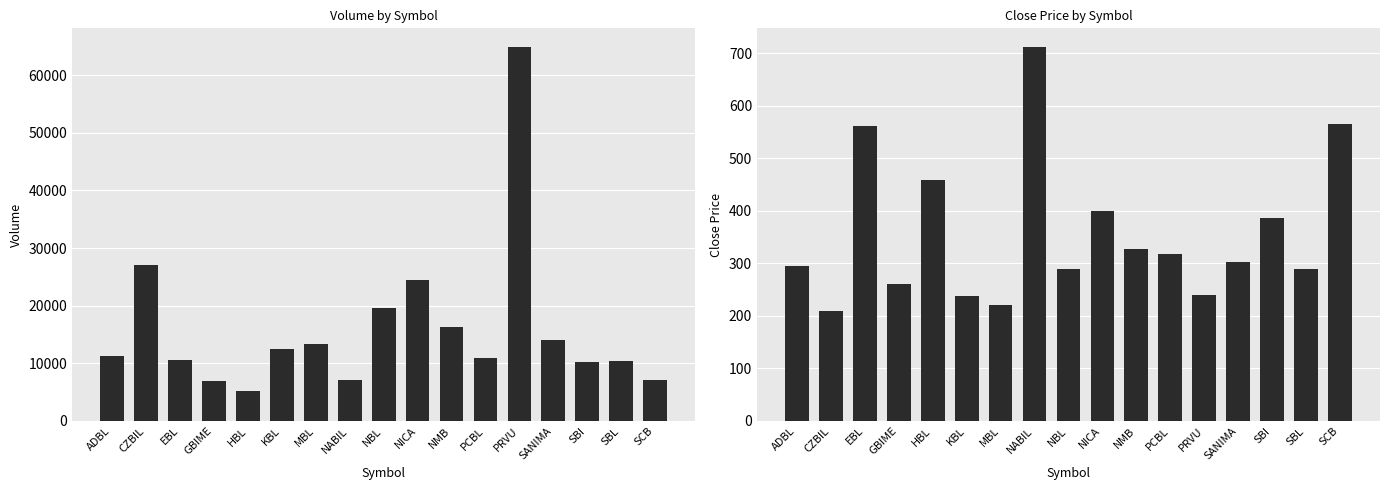

Reading right to left, transcribe all the data shown in this chart.

Volume: SCB=7189	SBL=10342	SBI=10285	SANIMA=14111	PRVU=64864	PCBL=11000	NMB=16376	NICA=24402	NBL=19550	NABIL=7019	MBL=13293	KBL=12560	HBL=5187	GBIME=6901	EBL=10611	CZBIL=27052	ADBL=11187
Close: SCB=565	SBL=289	SBI=387	SANIMA=302	PRVU=239	PCBL=318	NMB=328	NICA=400	NBL=290	NABIL=712	MBL=221	KBL=237	HBL=458	GBIME=261	EBL=561	CZBIL=209	ADBL=295